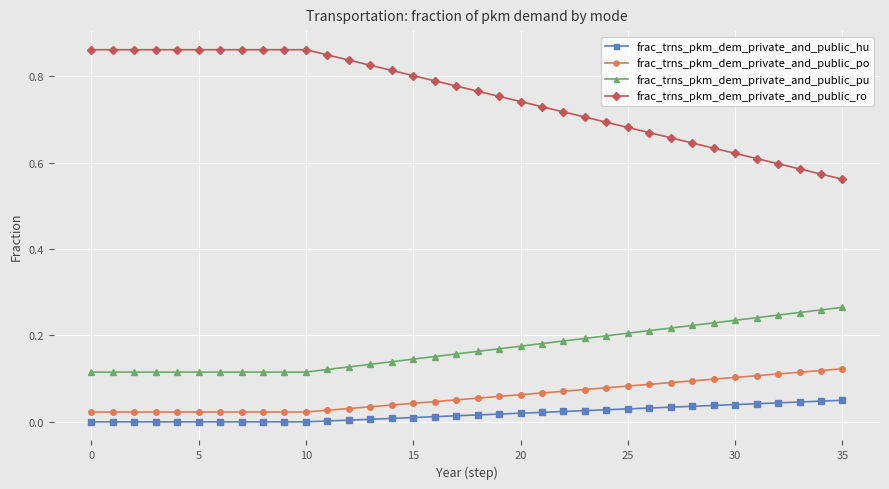

How many lines are shown in the chart?

4